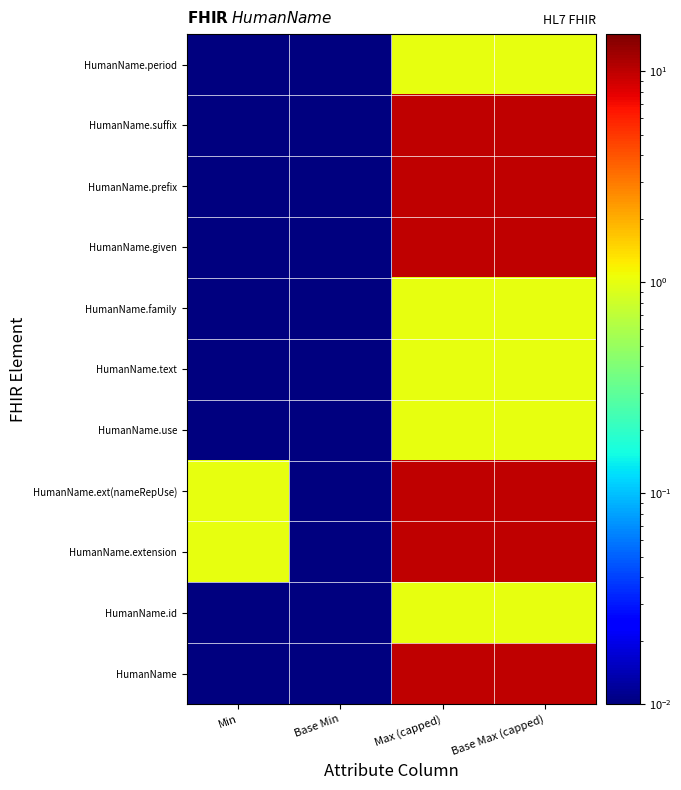

Between Min and Base Max (capped), which is larger?

Base Max (capped)